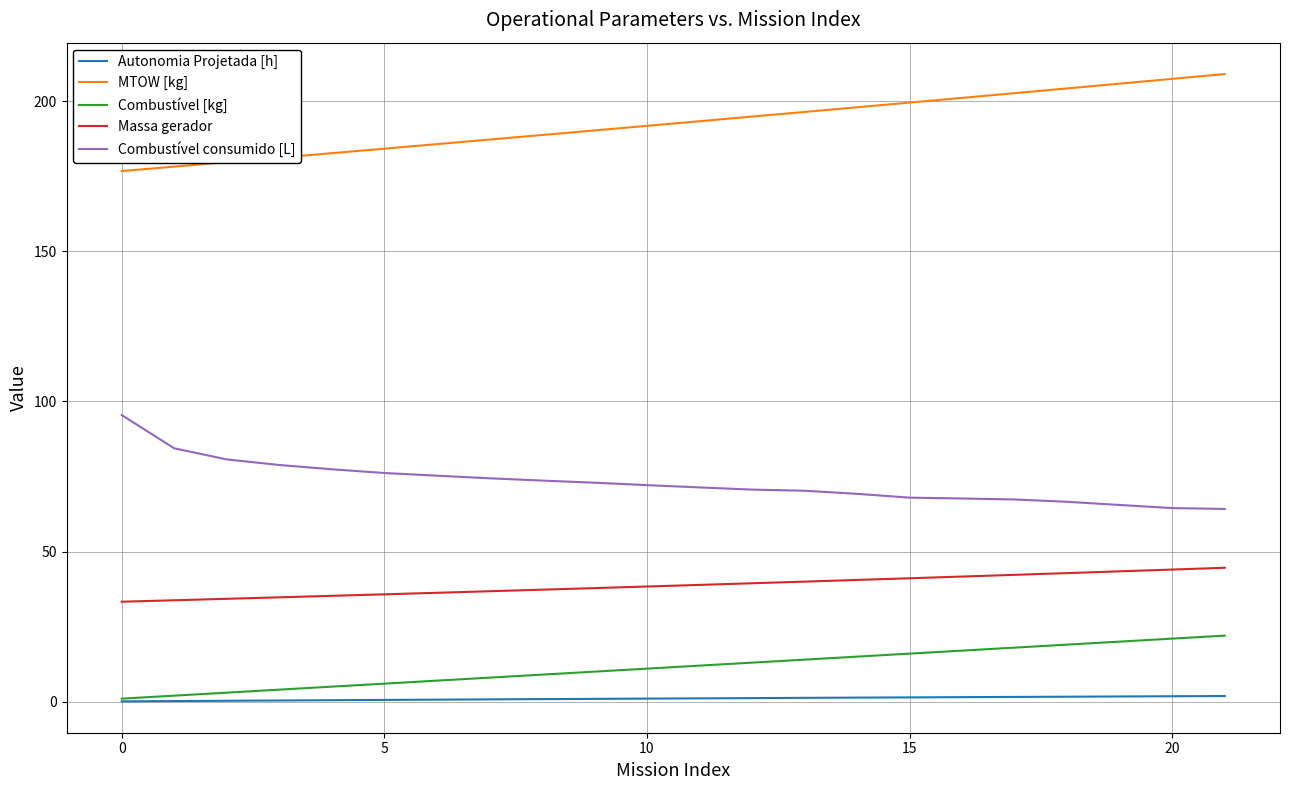

Is this an area chart (filled region under the line)?

No